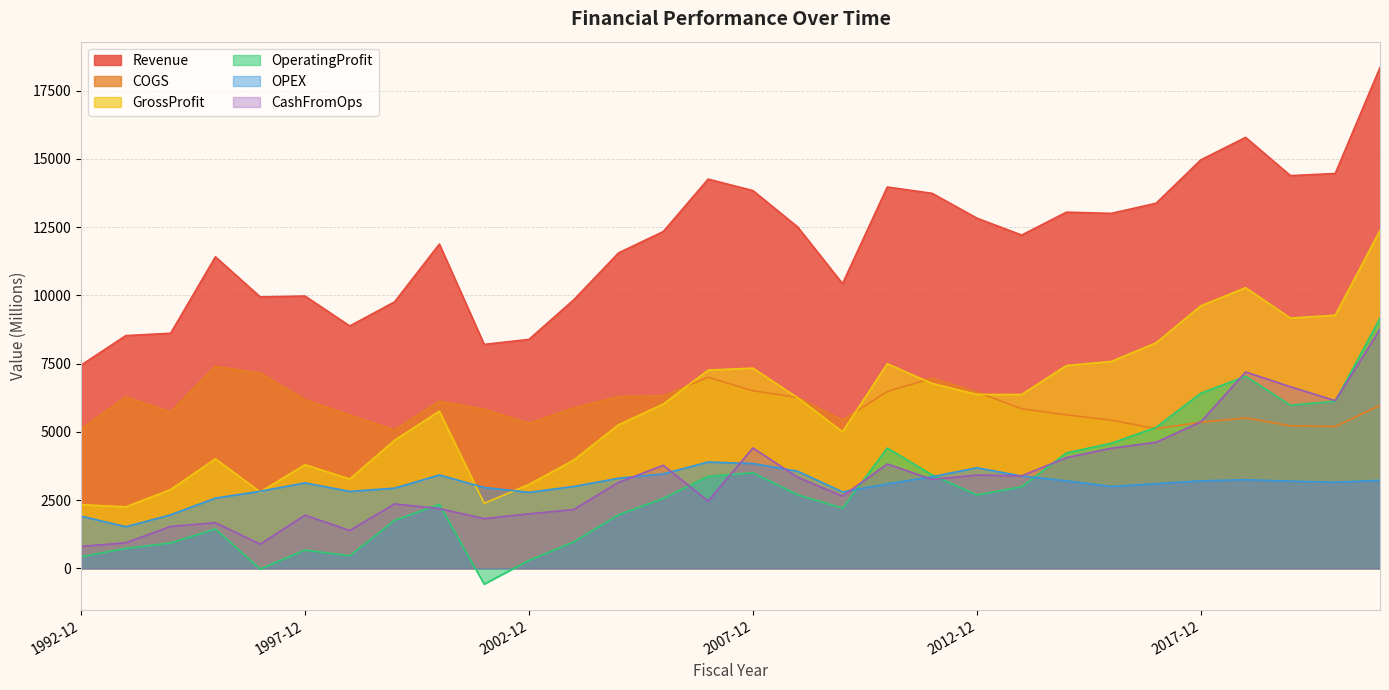

Is it true that GrossProfit equals 7492 at 2010-12?

True